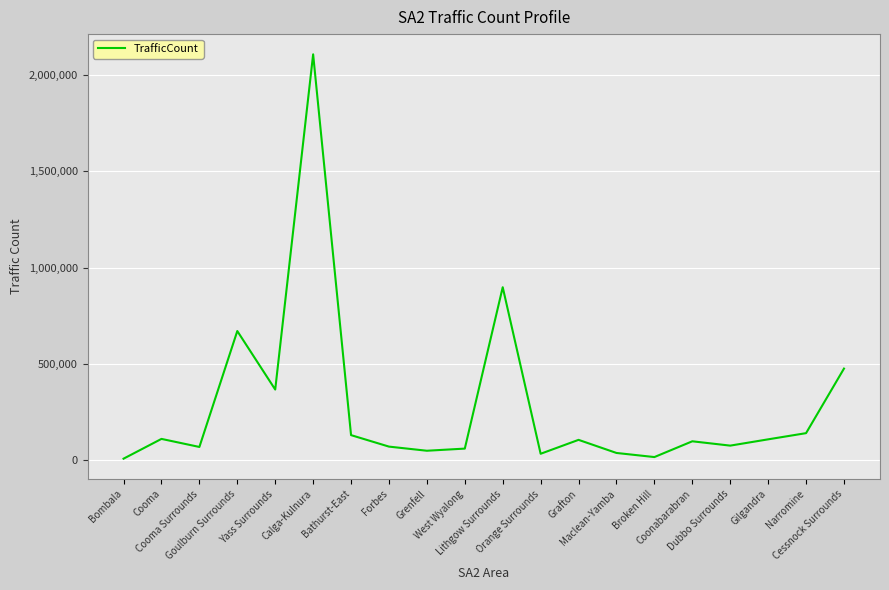

What position from the left is Cessnock Surrounds?

20